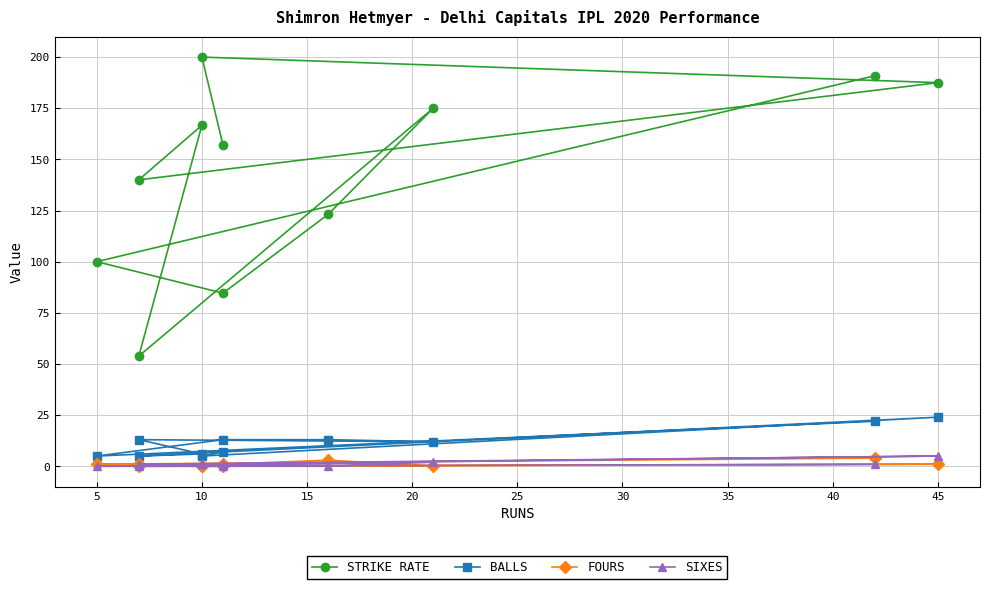

True or false: BALLS has a value of 9.7 at 50.

False